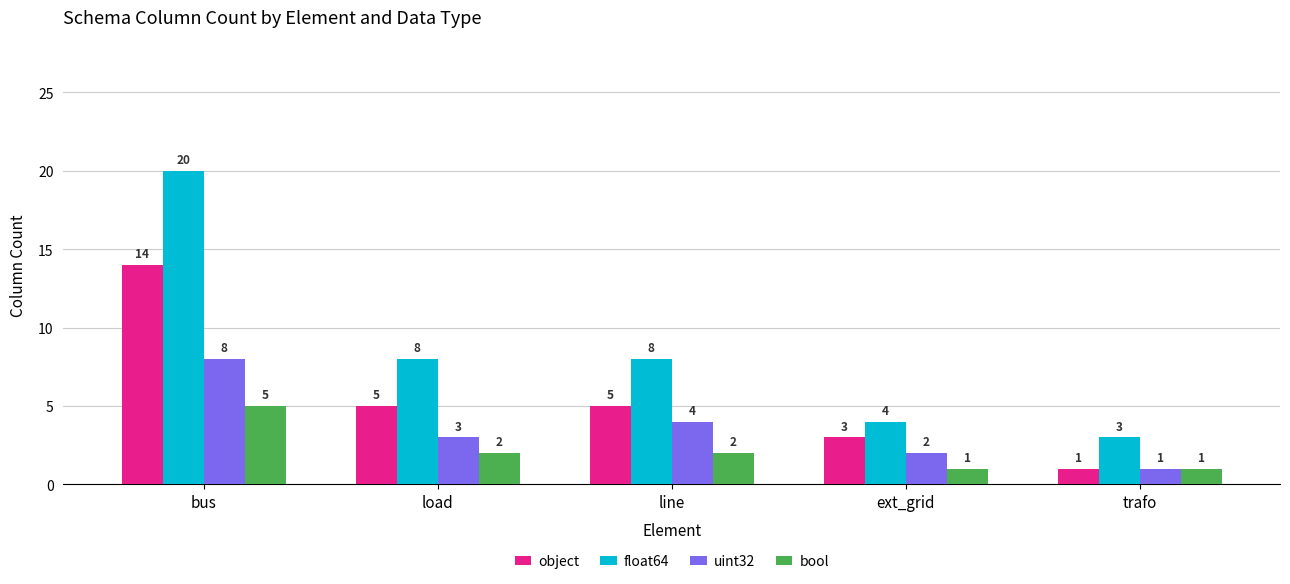

Rank the series at ext_grid from lowest to highest value.

bool, uint32, object, float64